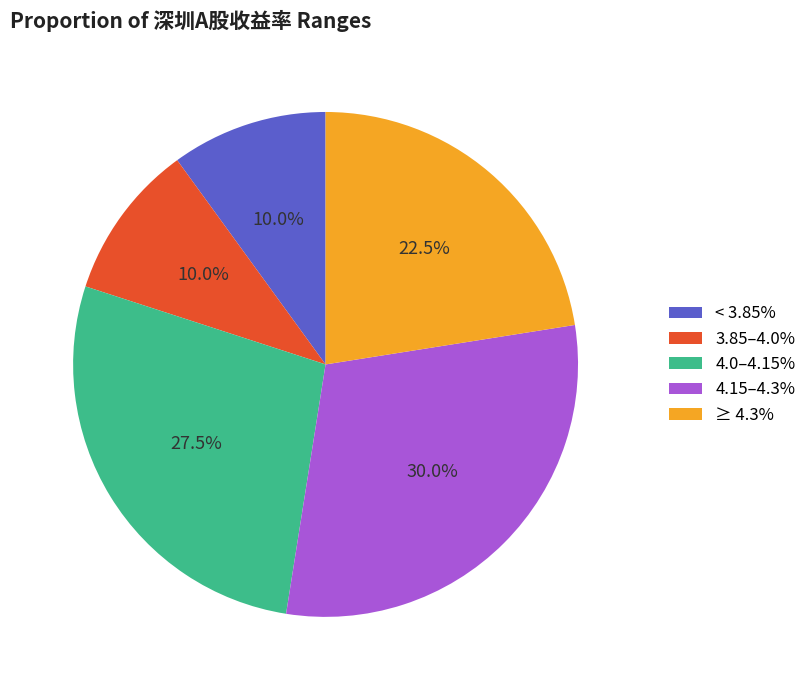

Which category has the biggest portion of the pie?

4.15–4.3%